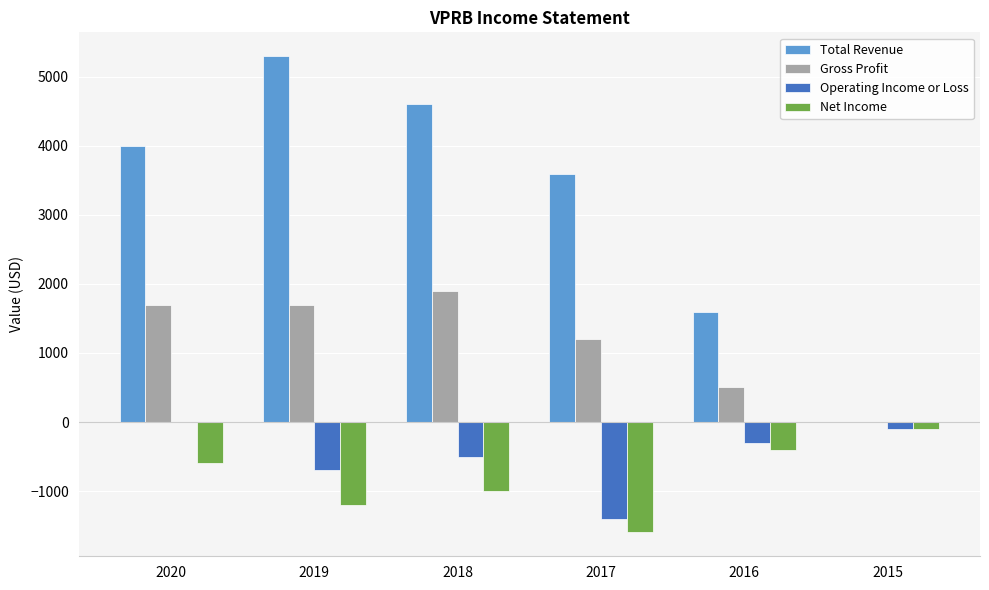

True or false: Gross Profit has a value of 1706 at 2017.

False